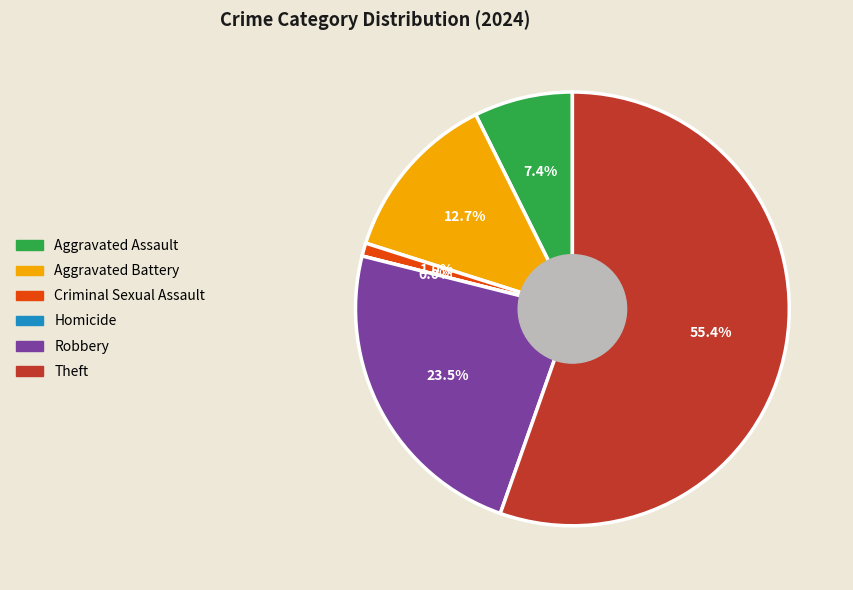

What is the change in value from Aggravated Battery to Theft?

+87